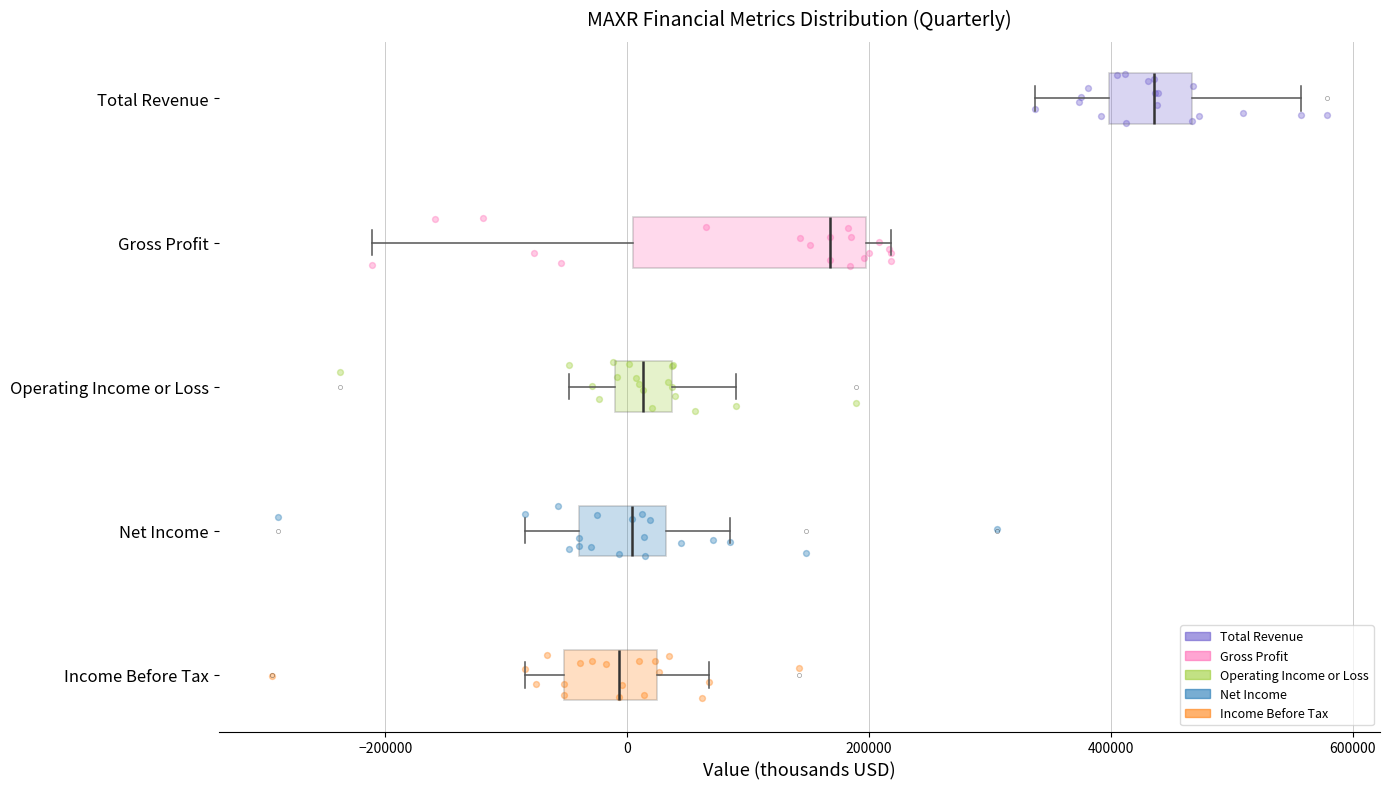

Reading bottom to top, transcribe this box plot: for each box, give where its median line is, the range the box spans, and where its two whiskers end, as read against the x-axis. The values are not printed on the chart, so give them approximately, as read against the axis.

Income Before Tax: median 0, box -60000 to 20000, whiskers -80000 to 60000
Net Income: median 0, box -40000 to 40000, whiskers -80000 to 80000
Operating Income or Loss: median 20000, box 0 to 40000, whiskers -40000 to 100000
Gross Profit: median 160000, box 0 to 200000, whiskers -220000 to 220000
Total Revenue: median 440000, box 400000 to 460000, whiskers 340000 to 560000